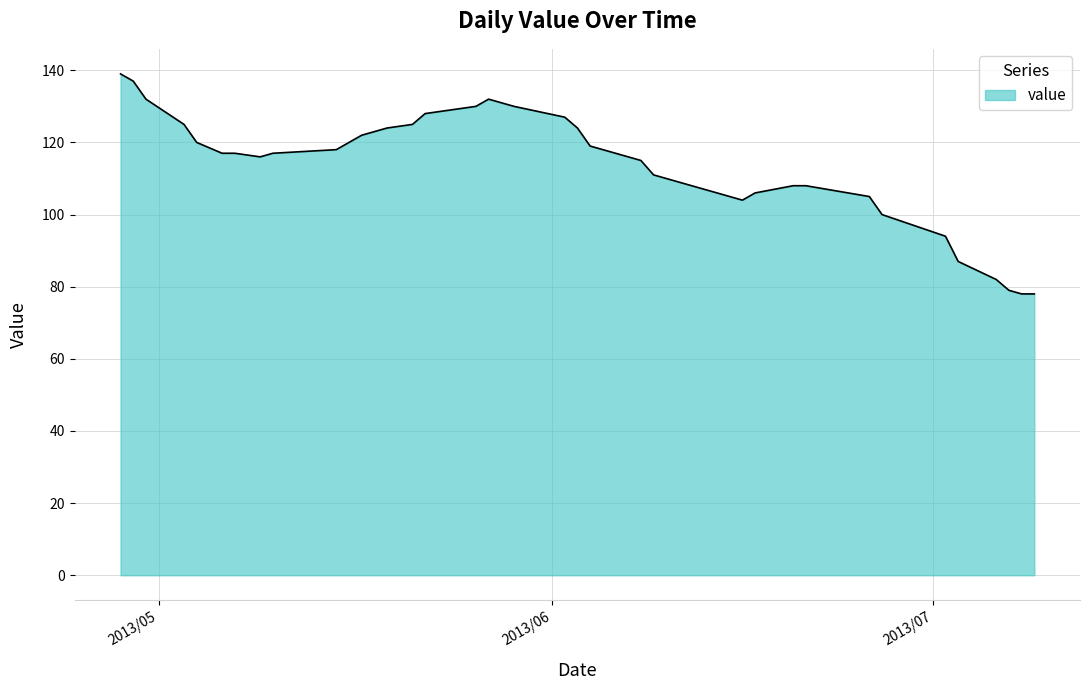

How many series are shown in this chart?

1